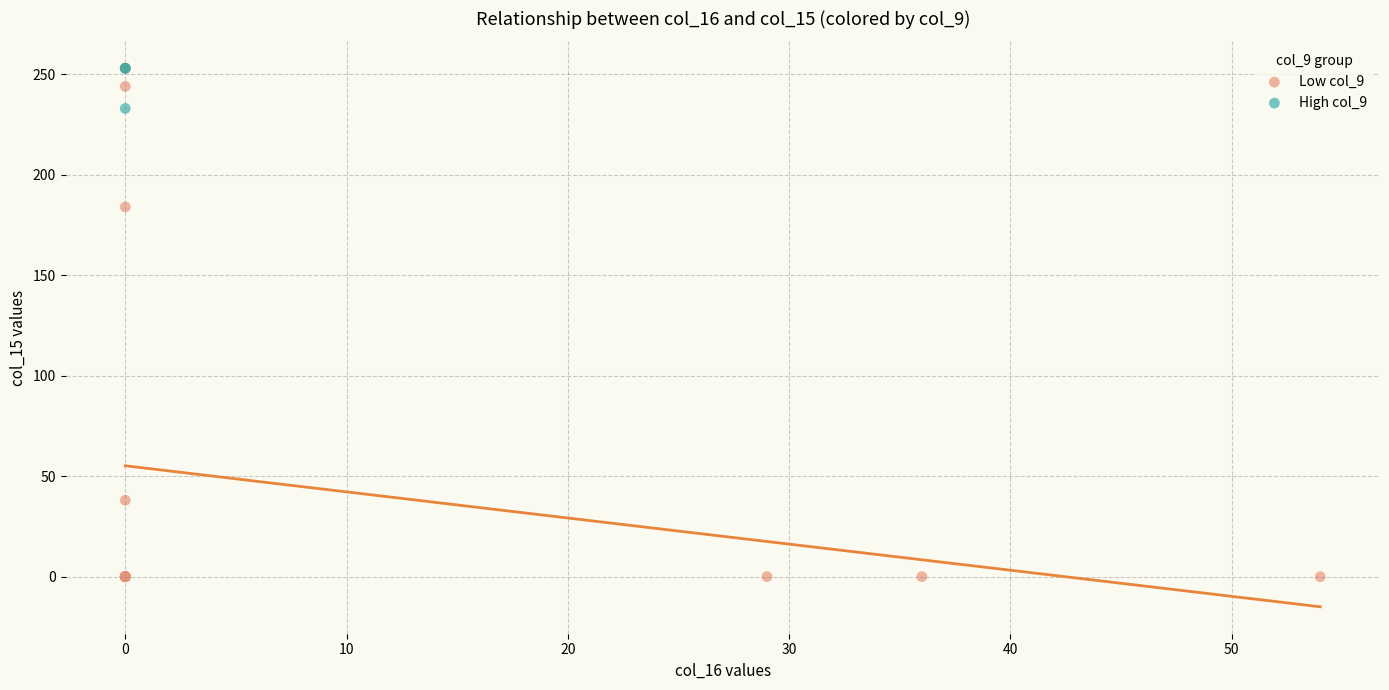

Which series contains the lowest Y value?

Low col_9